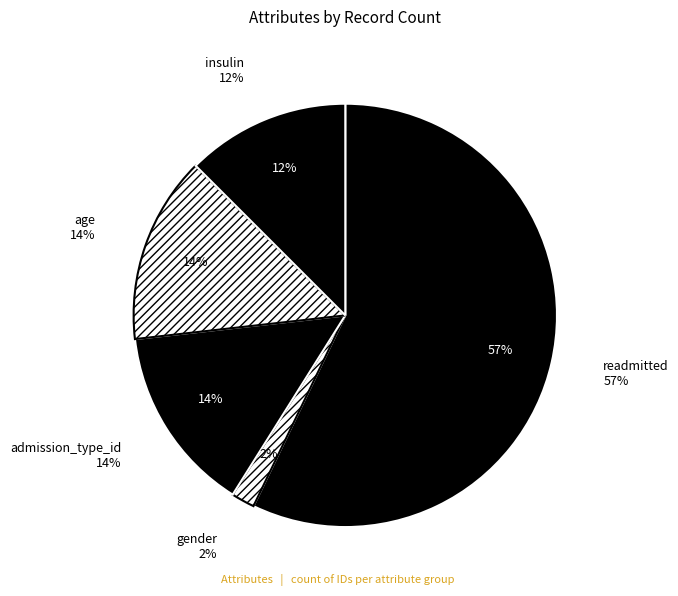

Is there any slice that represents more than half of the pie?

Yes